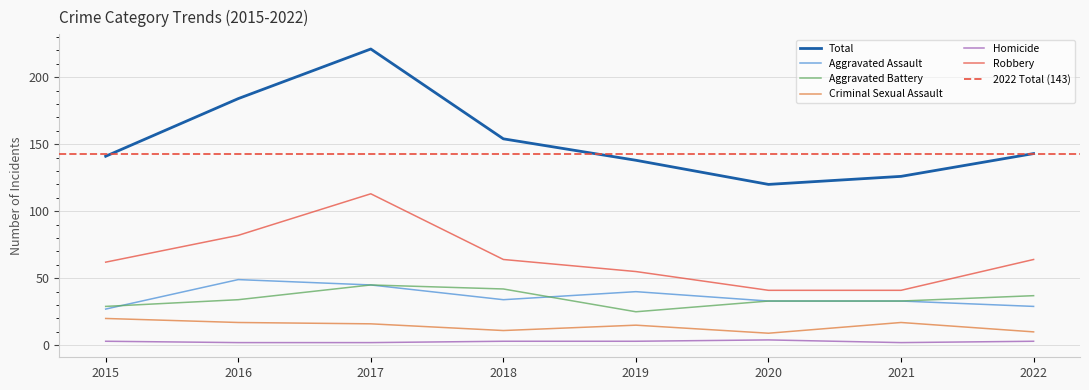

Which category has the lowest value across all series?

2016